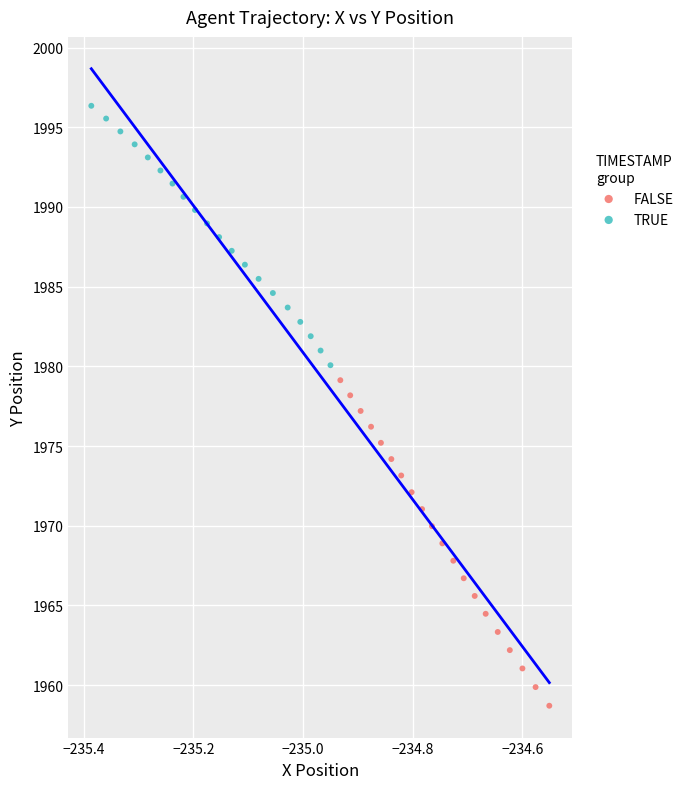

Which series contains the lowest Y value?

FALSE